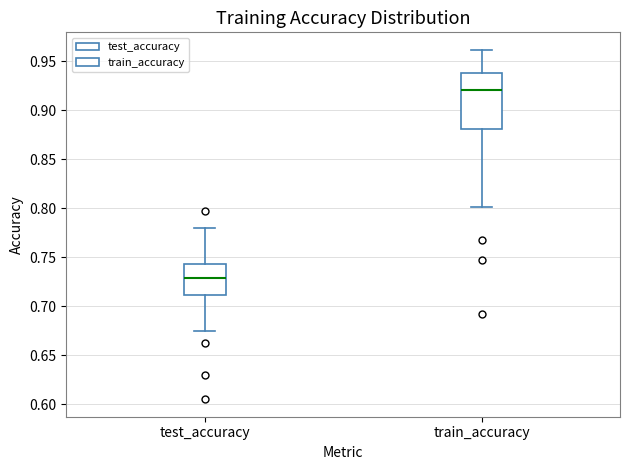

Which box has the highest median line?

train_accuracy